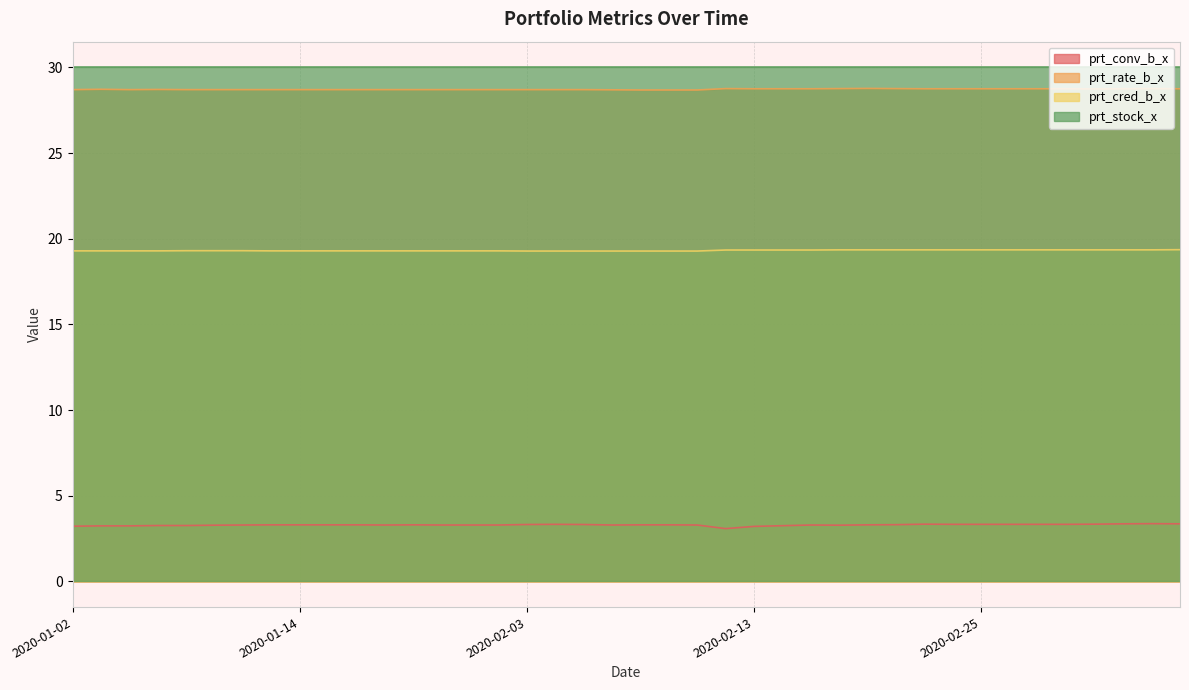

The prt_rate_b_x series shows 28.7 at 2020-01-23. True or false?

True